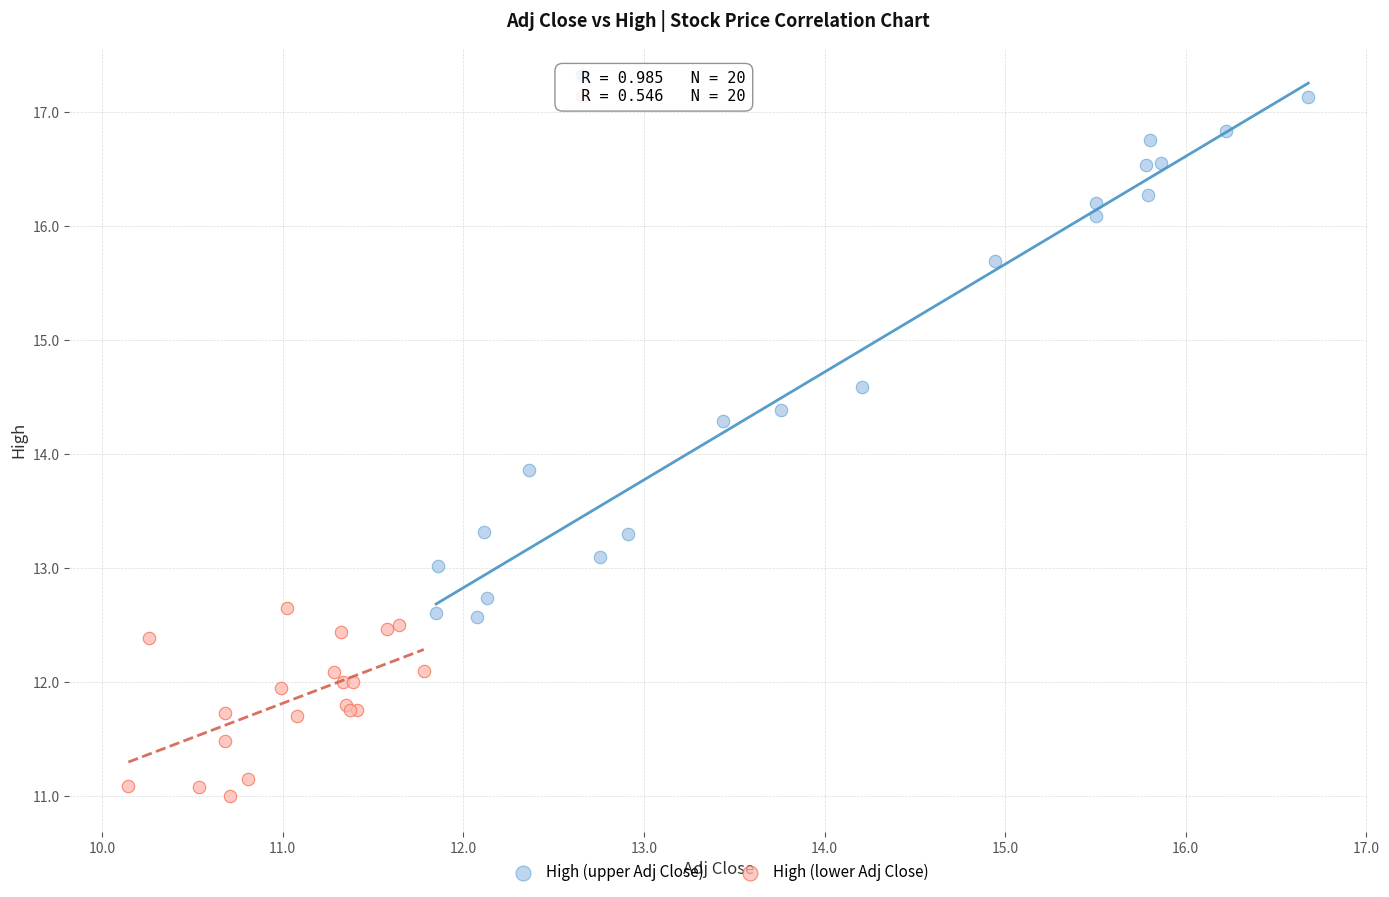

Which series contains the highest Y value?

High (upper Adj Close)